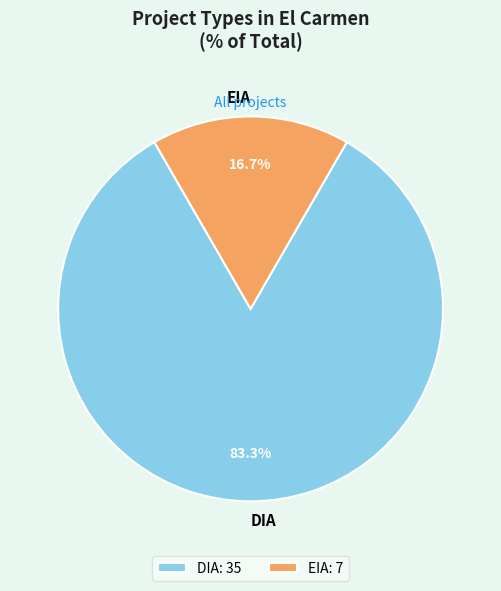

To the nearest percent, what is the combined percentage of DIA and EIA?

100%